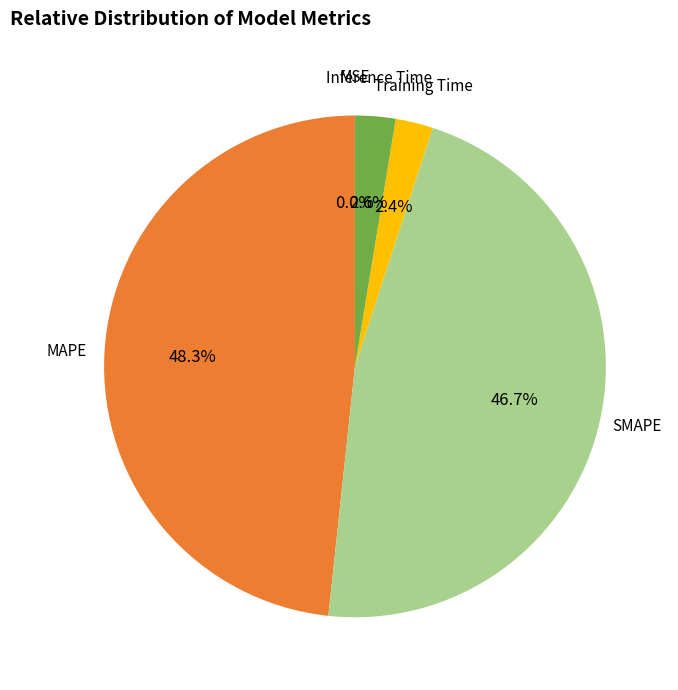

Does any single category account for the majority?

No